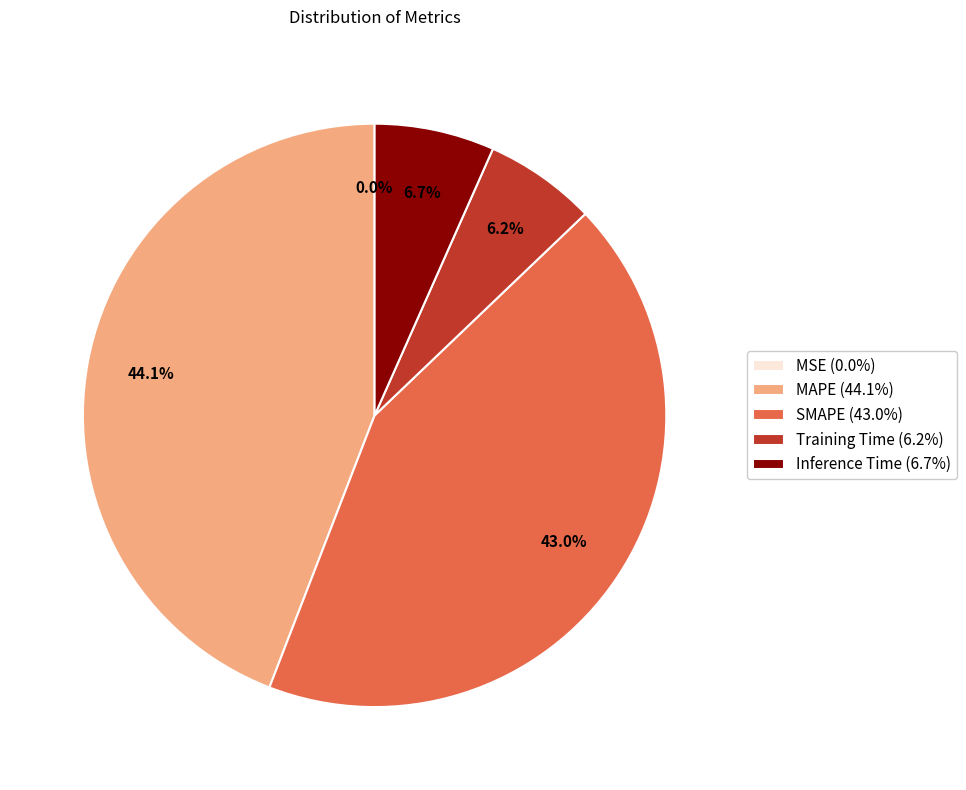

Which slice is the largest?

MAPE